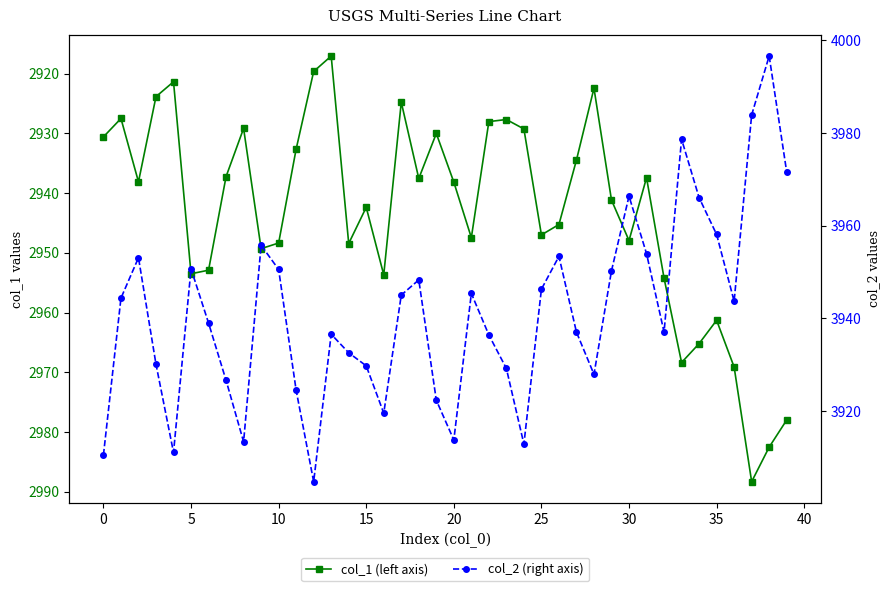

Which series changed the most between 5 and 15?

col_2 (right axis)